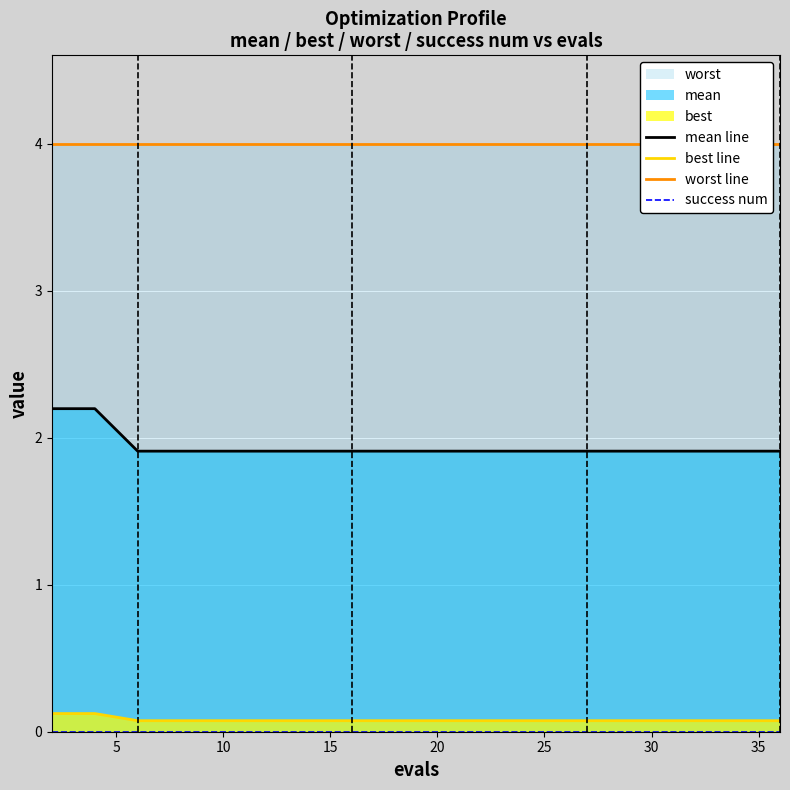

What is the sum of all worst line values?

80.0